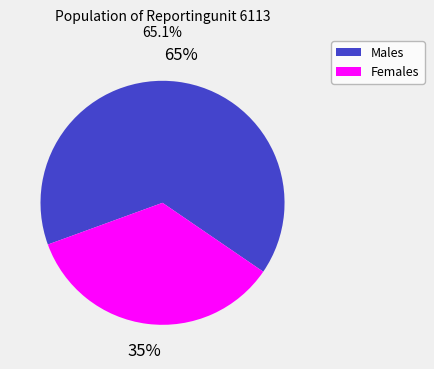

Which category accounts for the majority?

Males